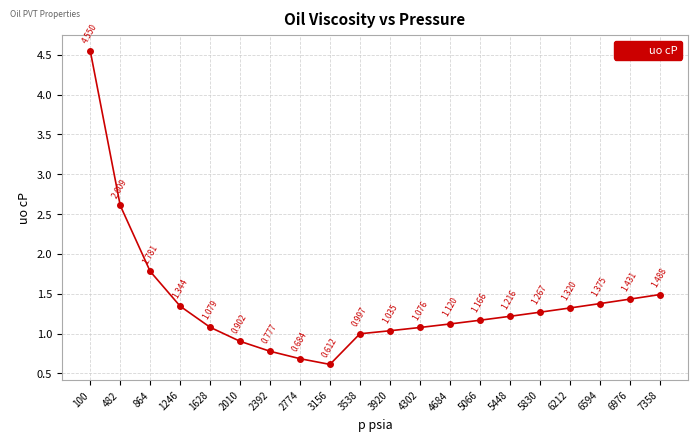

Reading left to right, extract all data points from this chart.

4.5	2.6	1.8	1.3	1.1	0.9	0.8	0.7	0.6	1.0	1.0	1.1	1.1	1.2	1.2	1.3	1.3	1.4	1.4	1.5